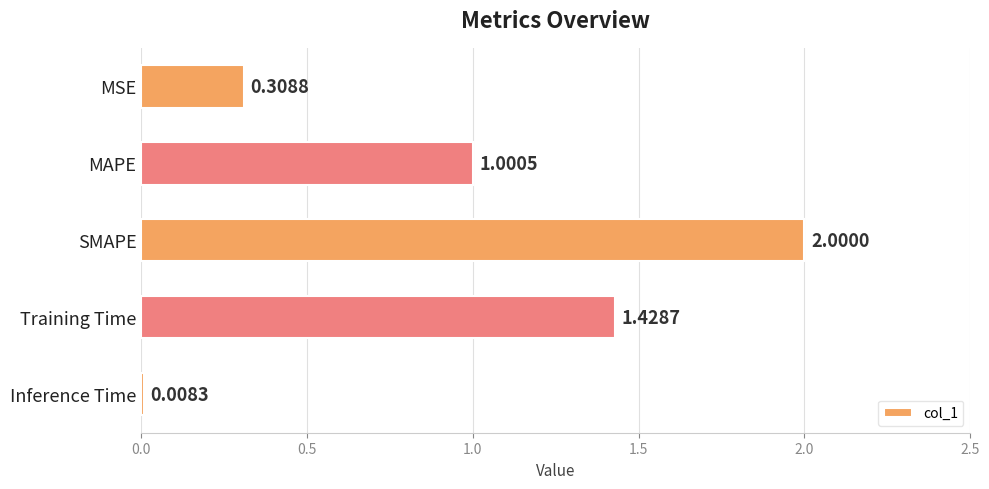

List the labels in order of value, smallest first.

Inference Time, MSE, MAPE, Training Time, SMAPE